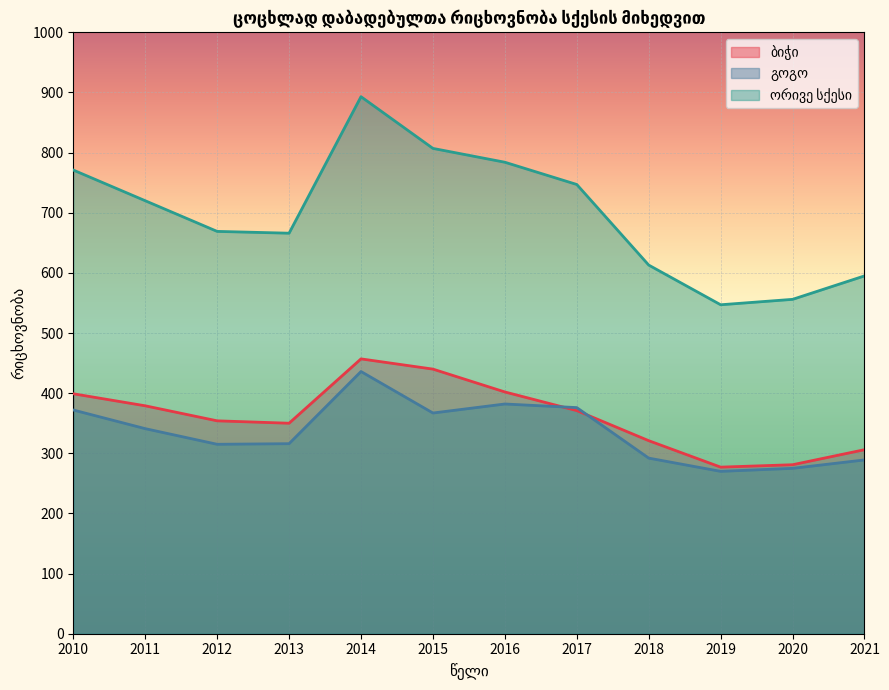

What is the average value of the გოგო series?

336